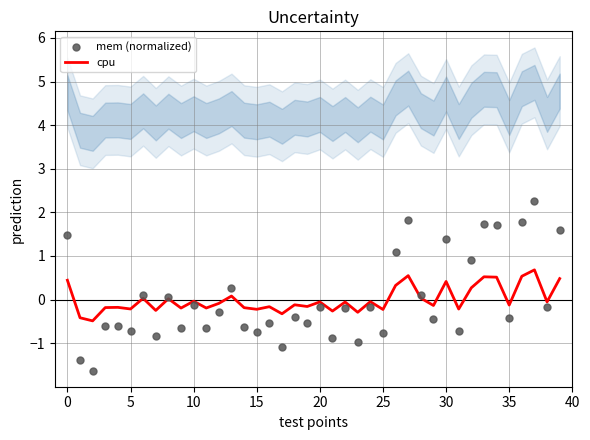

Which series contains the highest Y value?

mem (normalized)